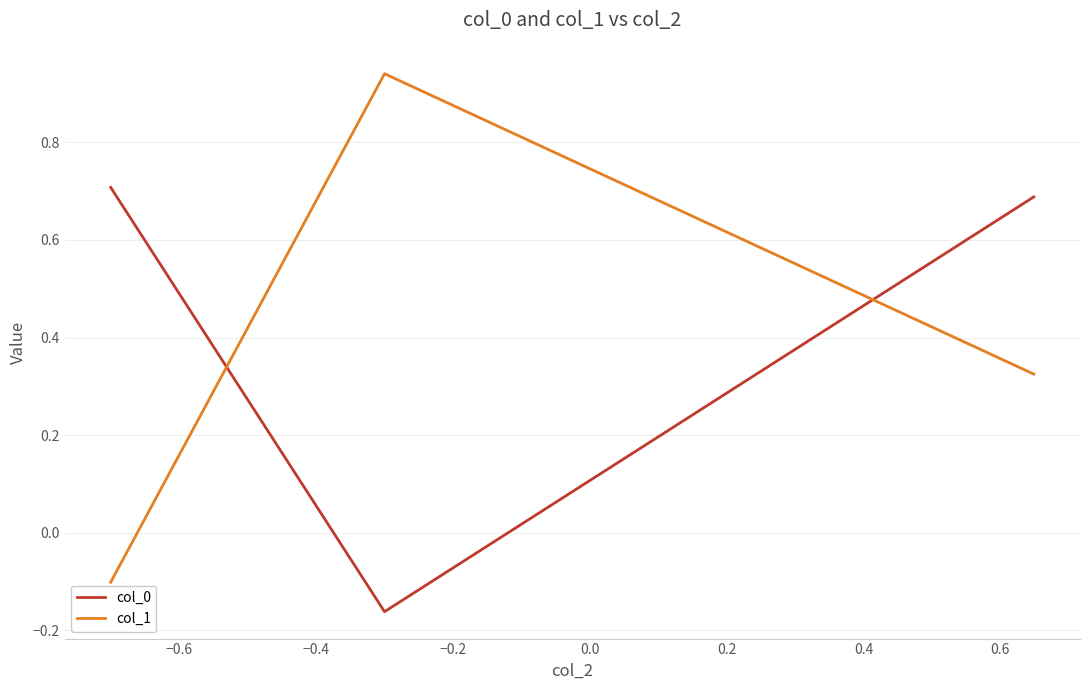

What is the difference between the maximum and second lowest values in the col_1 series?

0.6